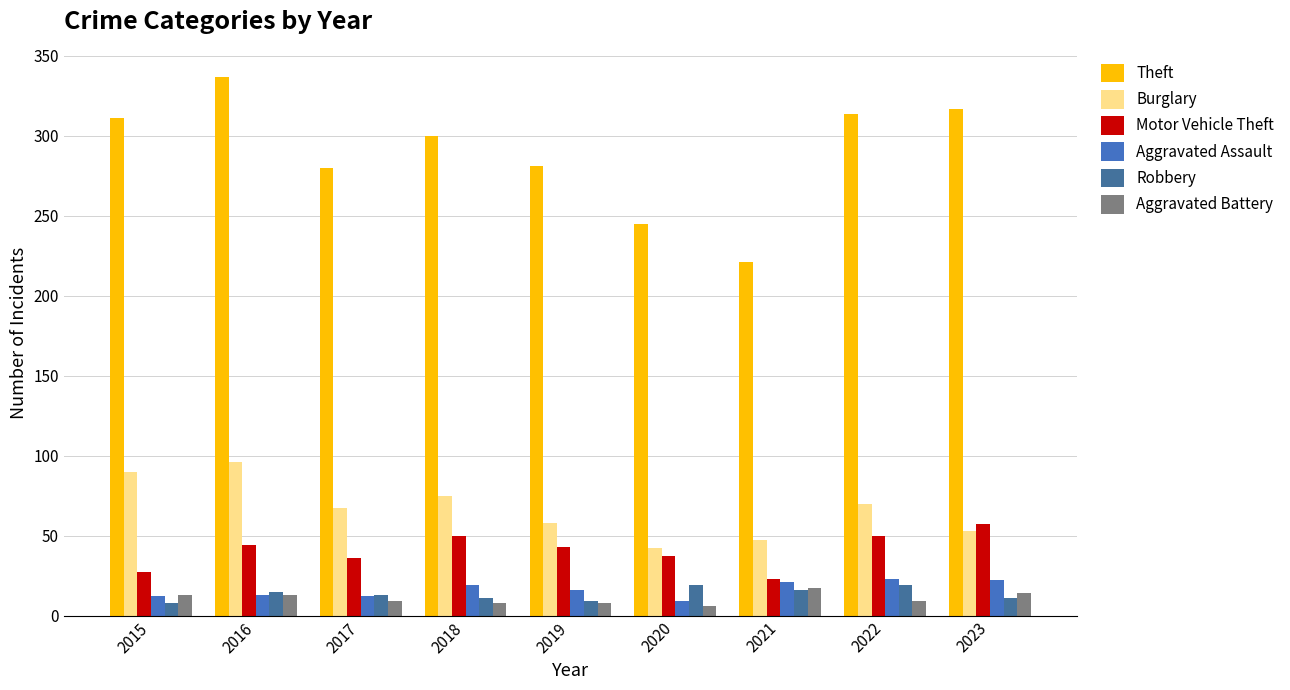

Is it true that Aggravated Assault equals 13 at 2016?

True